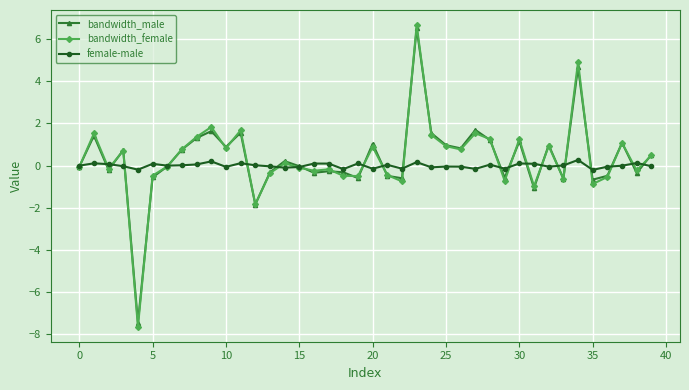

What are all the series names shown in the legend?

bandwidth_male, bandwidth_female, female-male